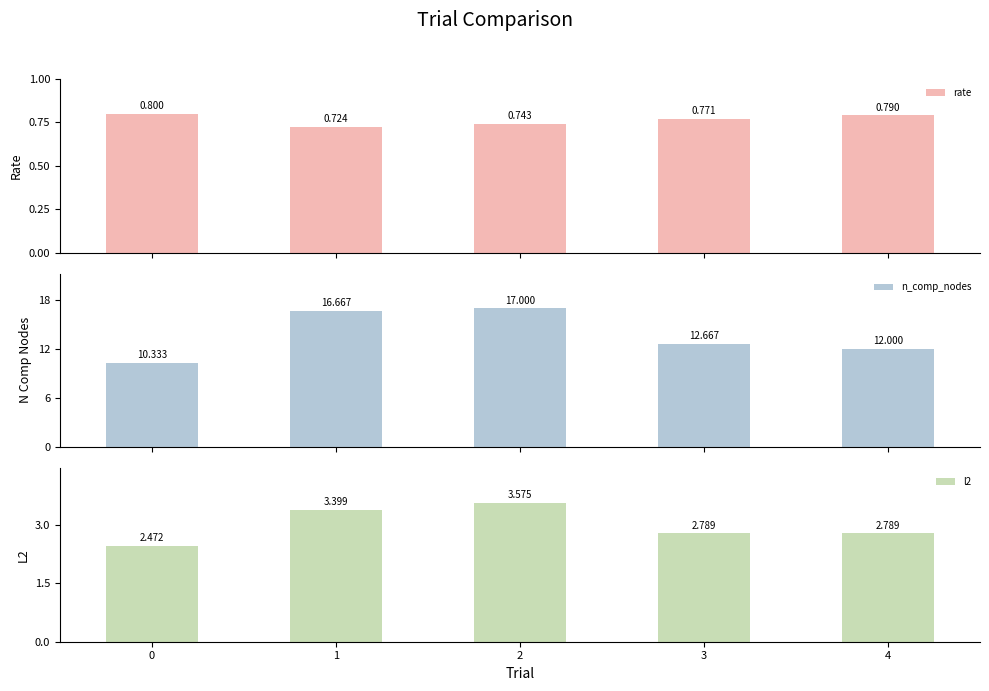

At 1, list the series in order from largest to smallest.

n_comp_nodes, l2, rate